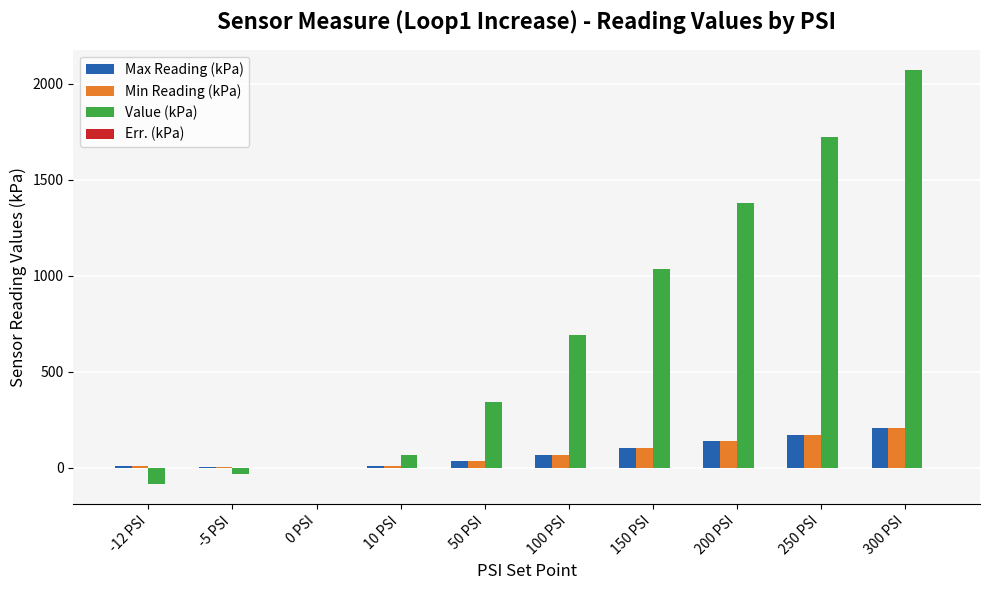

What is the approximate value of Value (kPa) at 150 PSI?

1034.2